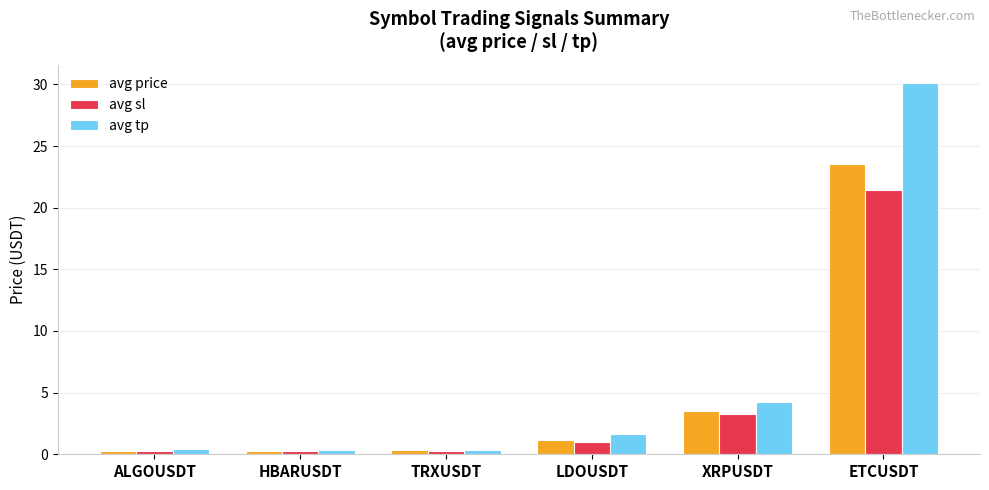

How many values in the avg price series are below 1?

3